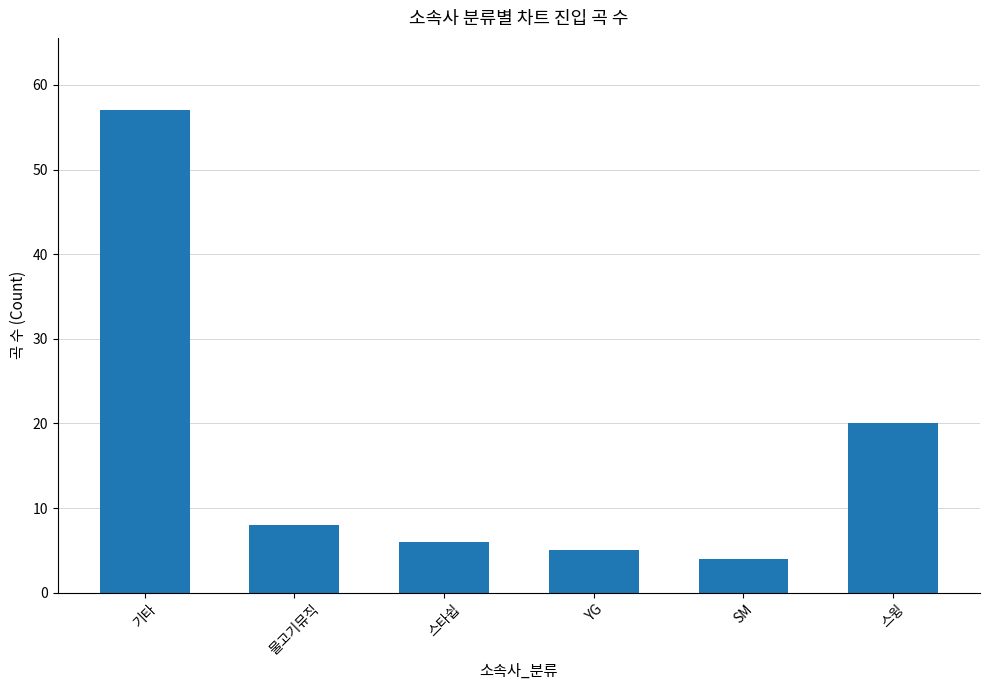

What is the difference between the values at 스타쉽 and 물고기뮤직?

2